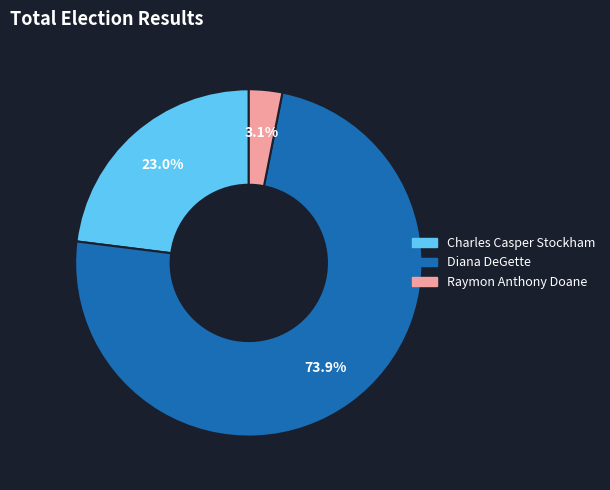

Combined, do Charles Casper Stockham and Diana DeGette account for over 50%?

Yes